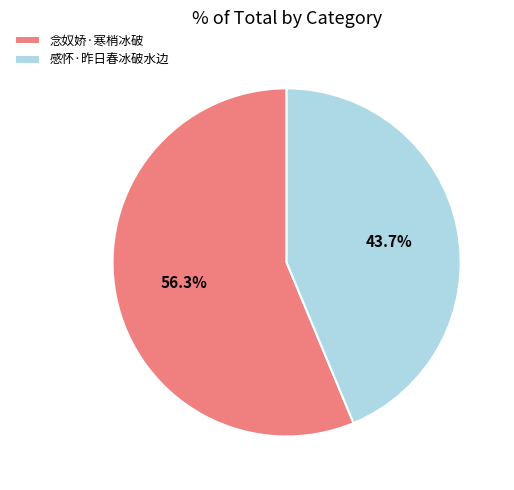

Does any single category account for the majority?

Yes